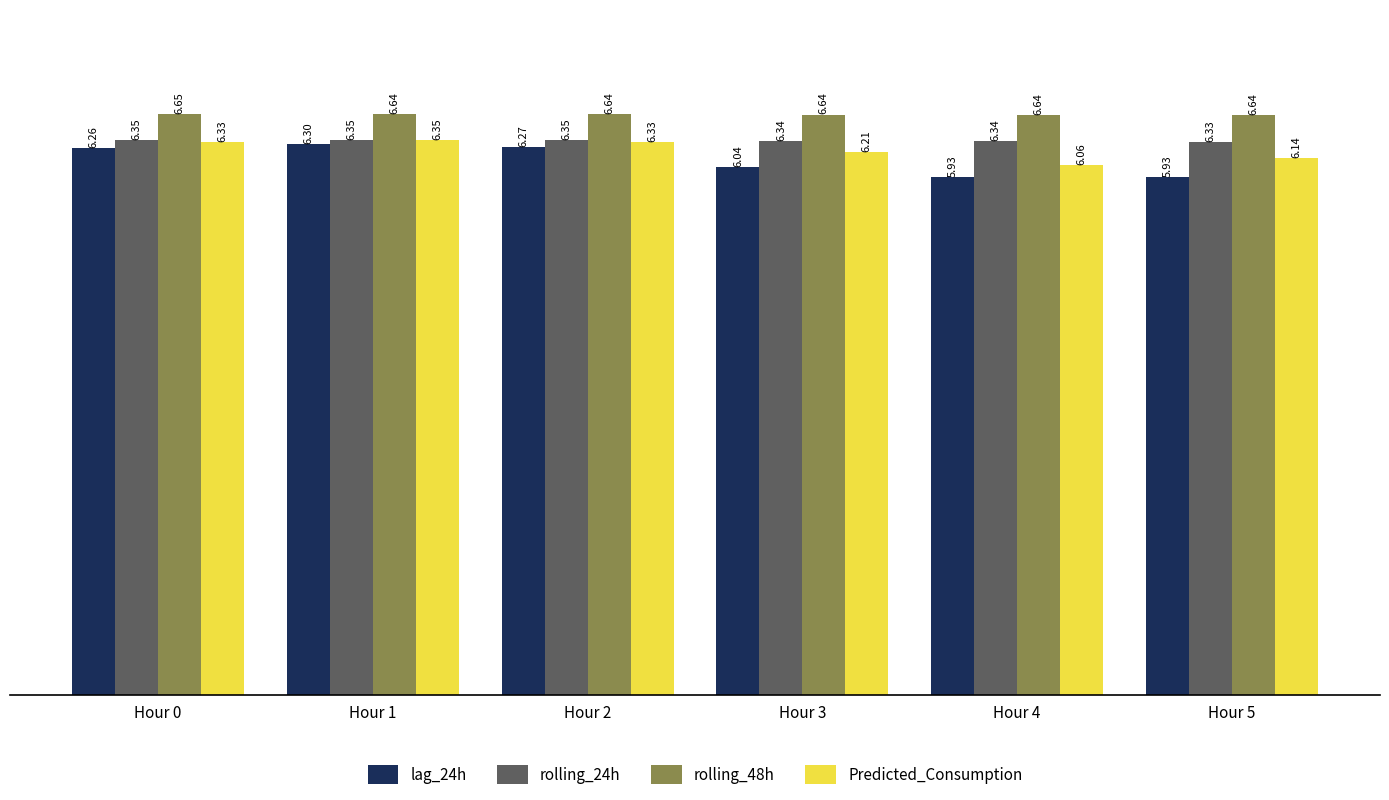

What are all the series names shown in the legend?

lag_24h, rolling_24h, rolling_48h, Predicted_Consumption